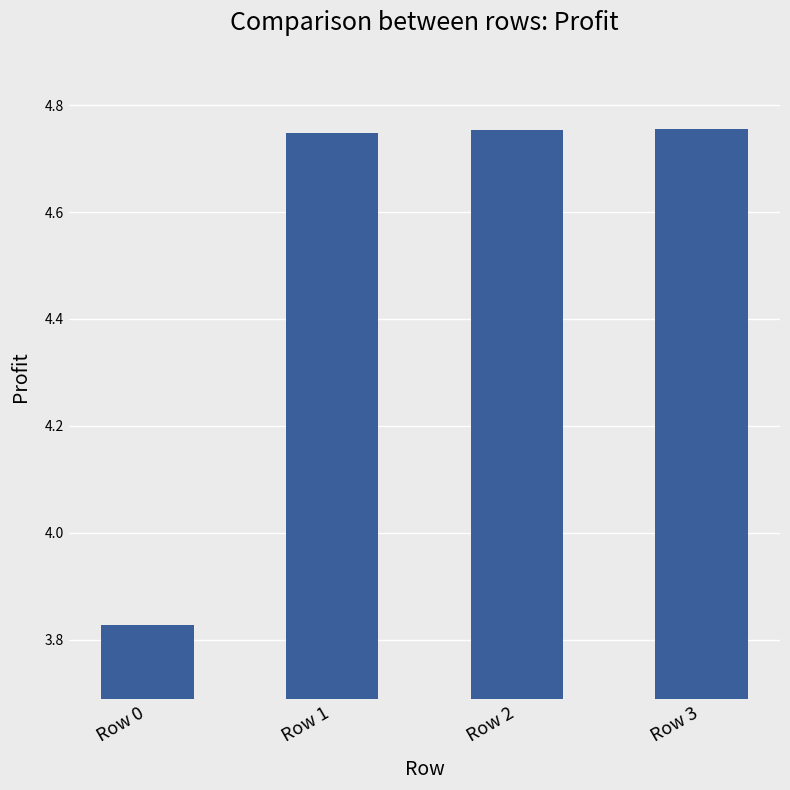

Is it true that the value at Row 0 is 2.6?

False